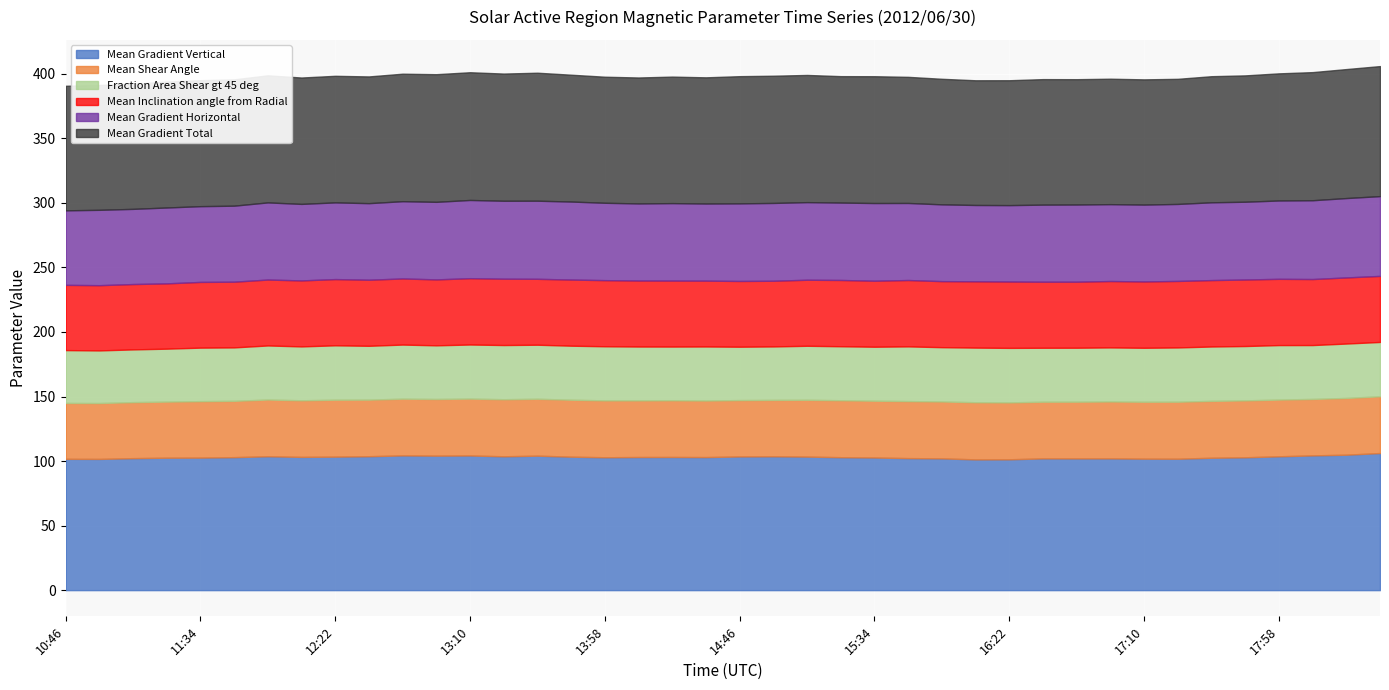

What is the approximate value of Mean Gradient Horizontal at 11:22?

58.8